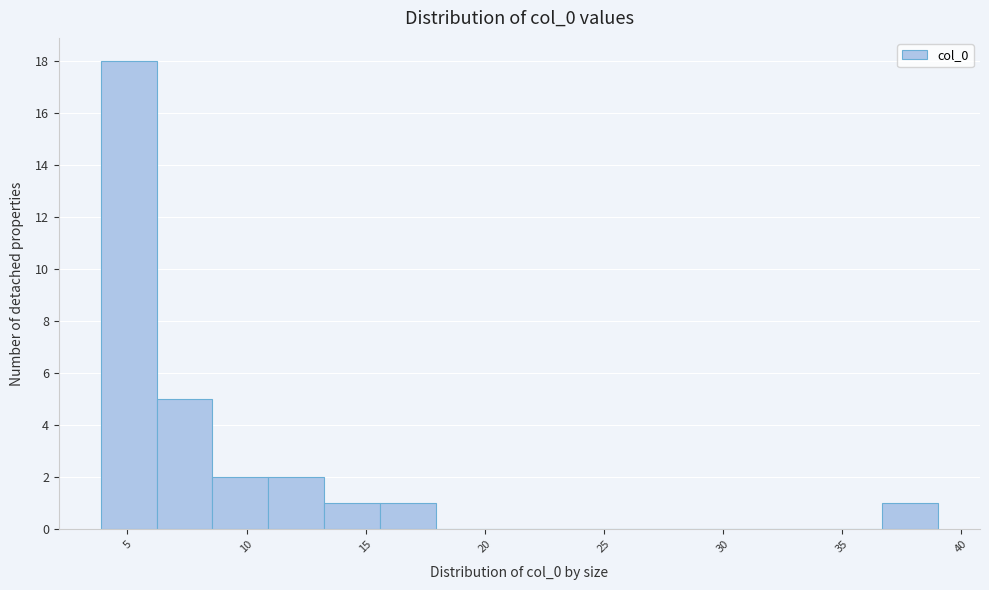

Over which range of the x-axis is the bar tallest?

4.0 to 6.0